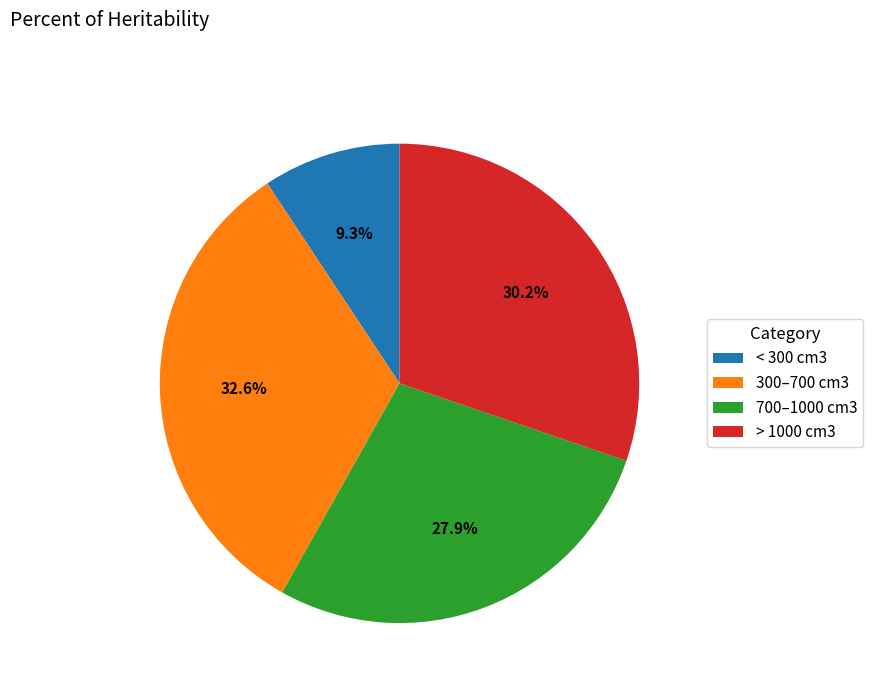

Approximately how many times larger is the value at 300–700 cm3 compared to 700–1000 cm3?

1.2